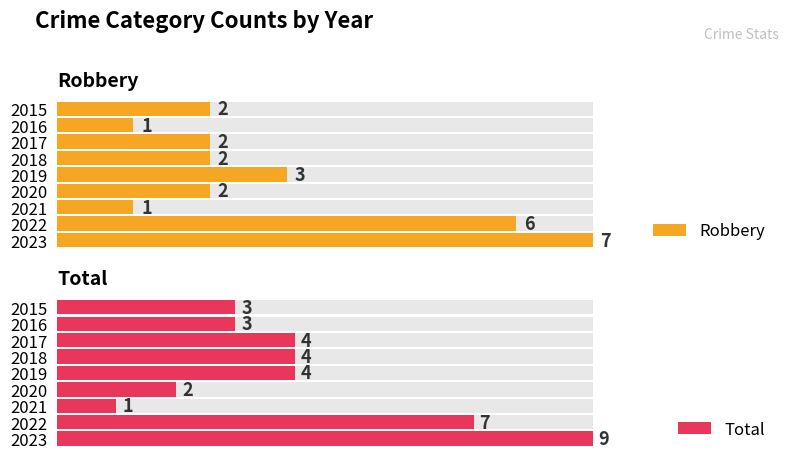

What is the difference between the maximum and minimum values in the Total series?

8